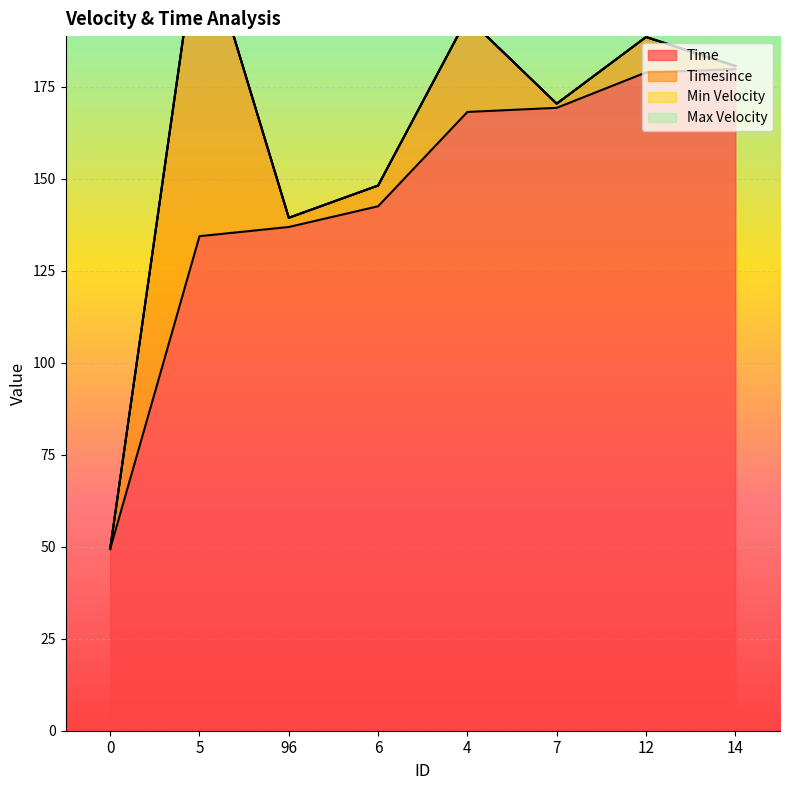

Reading right to left, transcribe all the data shown in this chart.

Time: 14=179.8	12=178.9	7=169.3	4=168.1	6=142.5	96=136.9	5=134.4	0=49.4
Timesince: 14=0.9	12=9.6	7=1.1	4=25.6	6=5.6	96=2.5	5=85.0	0=0.0
Min Velocity: 14=0.0	12=0.0	7=0.0	4=0.0	6=0.0	96=0.0	5=0.0	0=0.0
Max Velocity: 14=0.0	12=0.0	7=0.0	4=0.0	6=0.0	96=0.0	5=0.0	0=0.0